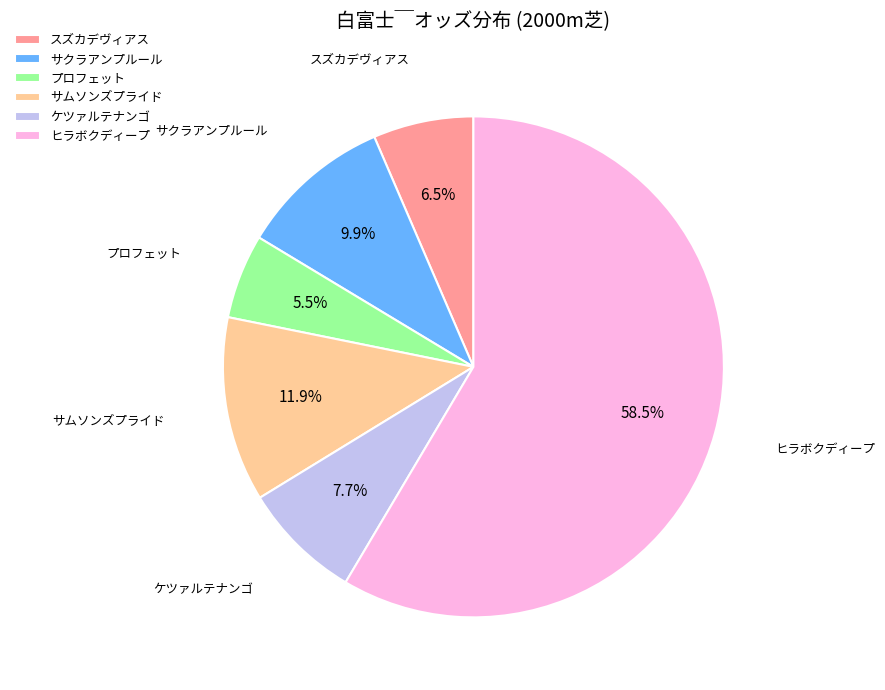

Which slice is the smallest?

プロフェット